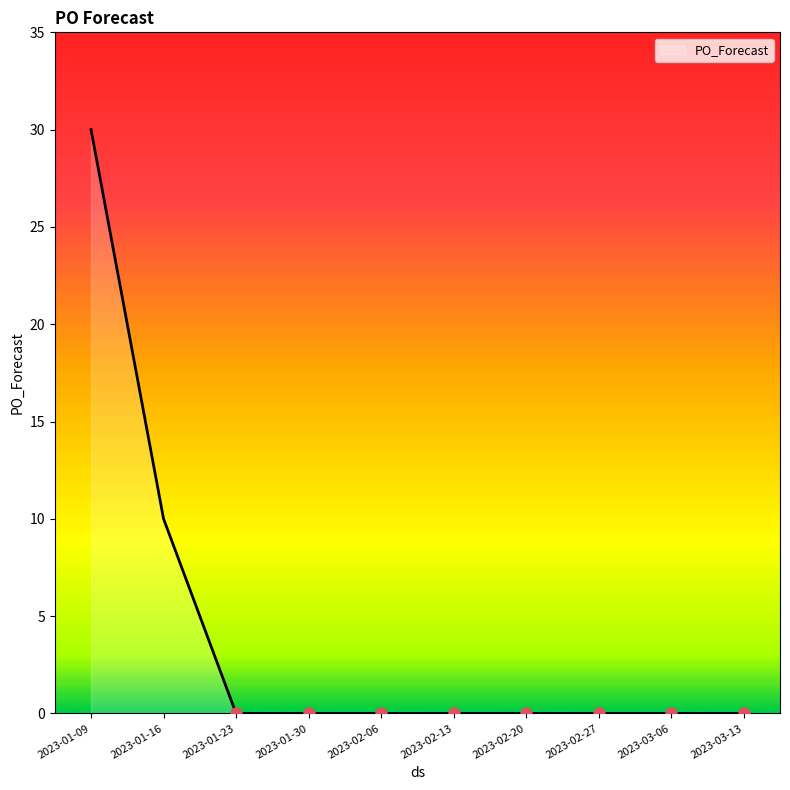

What is the maximum value shown in the chart?

30